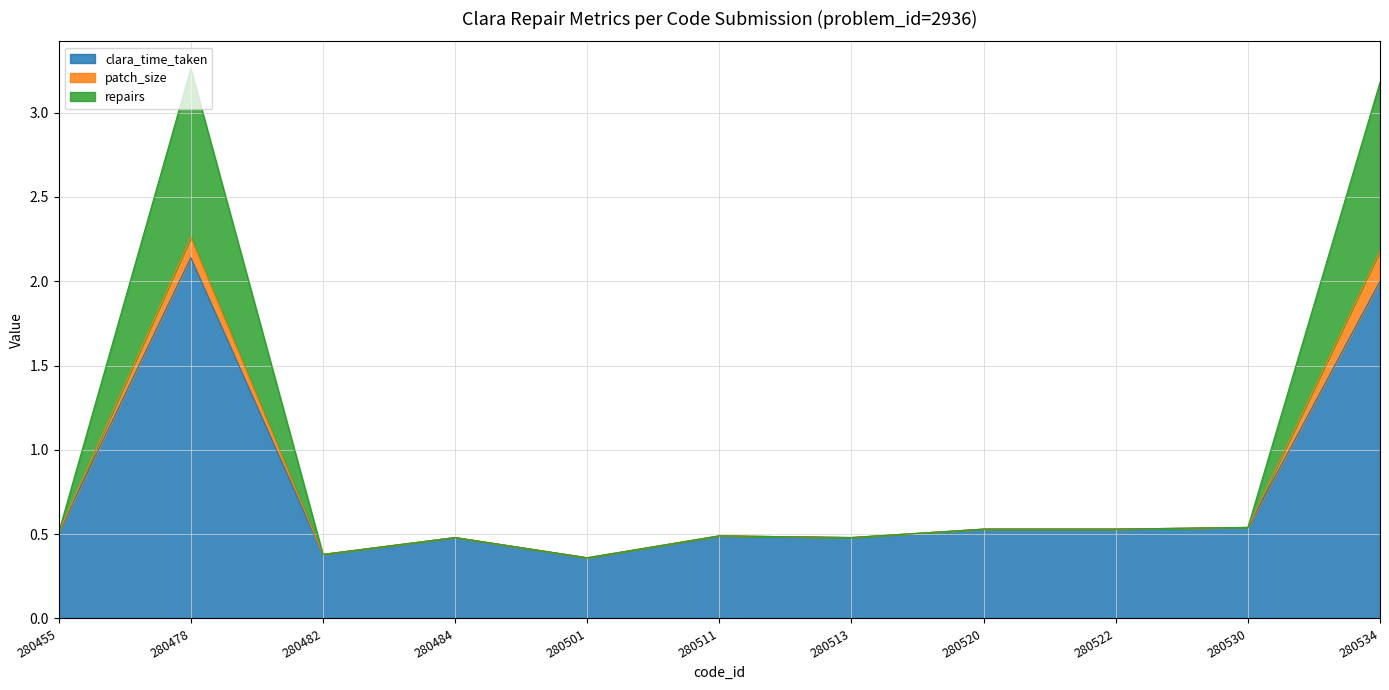

Is it true that clara_time_taken equals 0.5 at 280513?

True